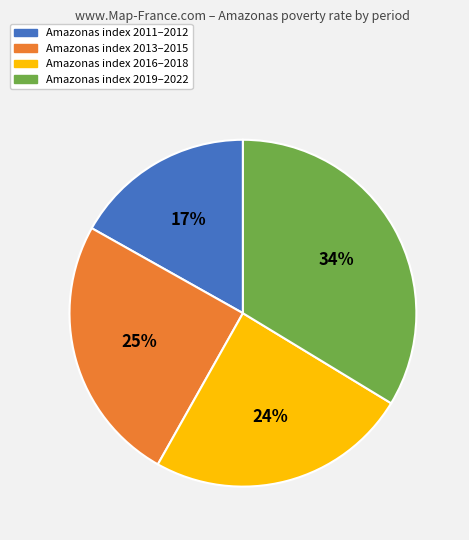

How many slices are in this pie chart?

4